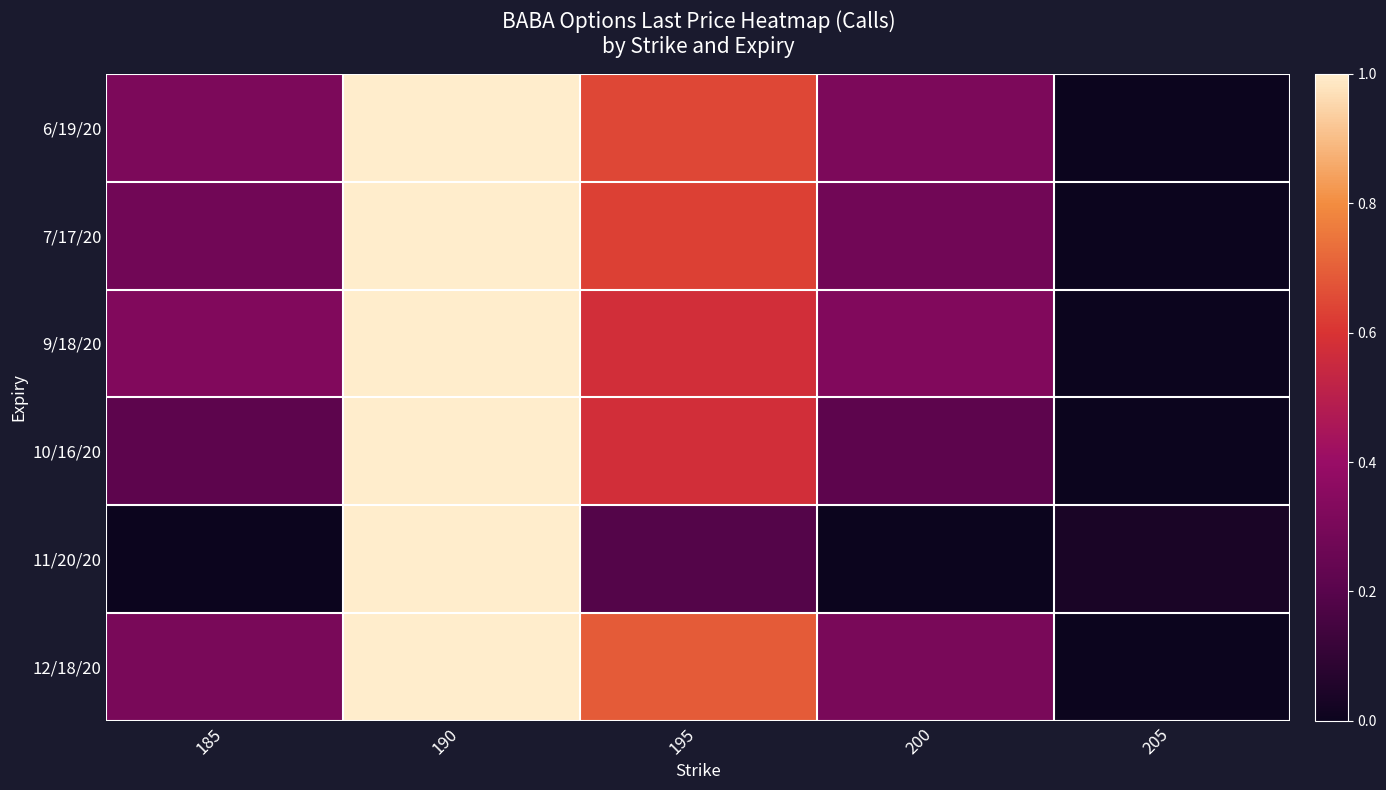

Which series has the largest total across all categories?

12/18/20